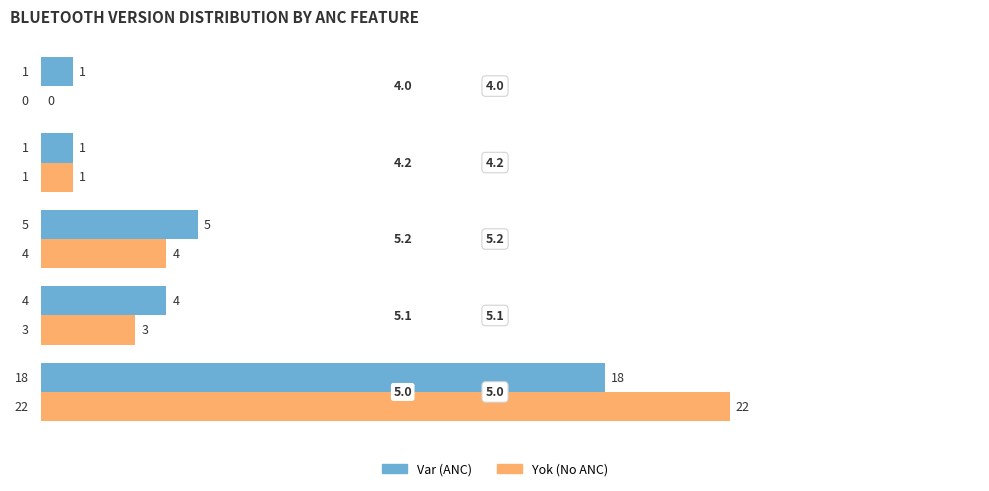

Read the Var (ANC) value at 5.1, to the nearest 5.

5